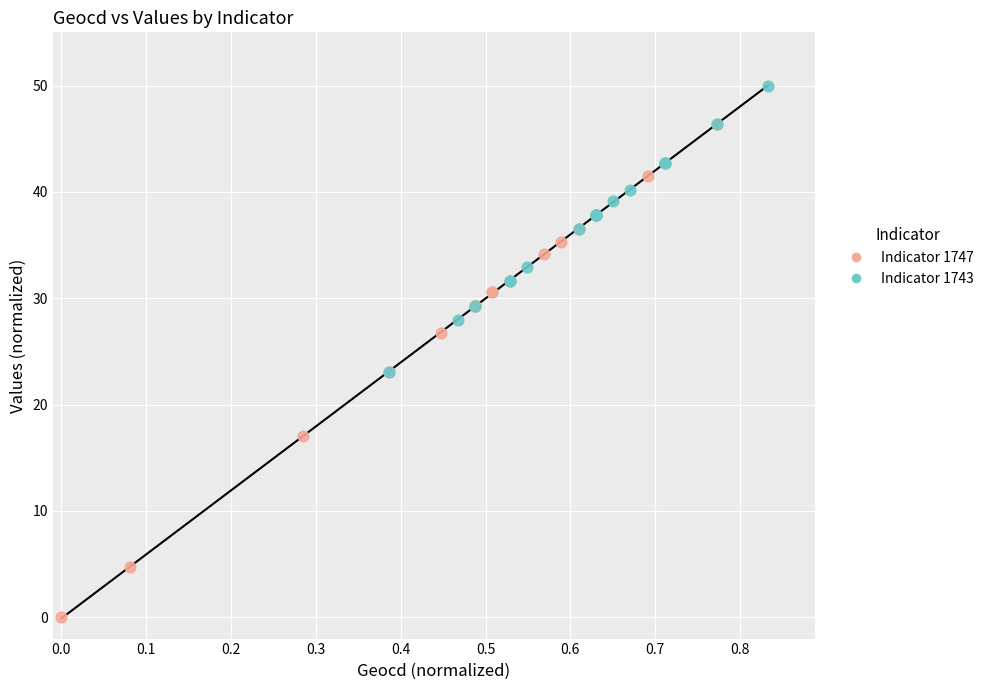

Which series contains the highest Y value?

Indicator 1743